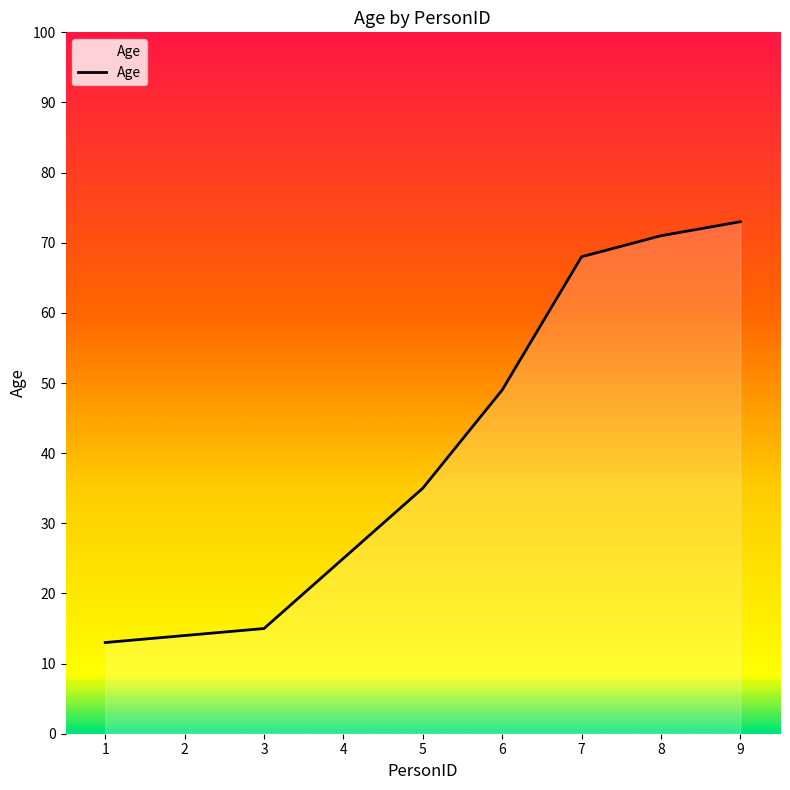

Read the value at 7, to the nearest 10.

70